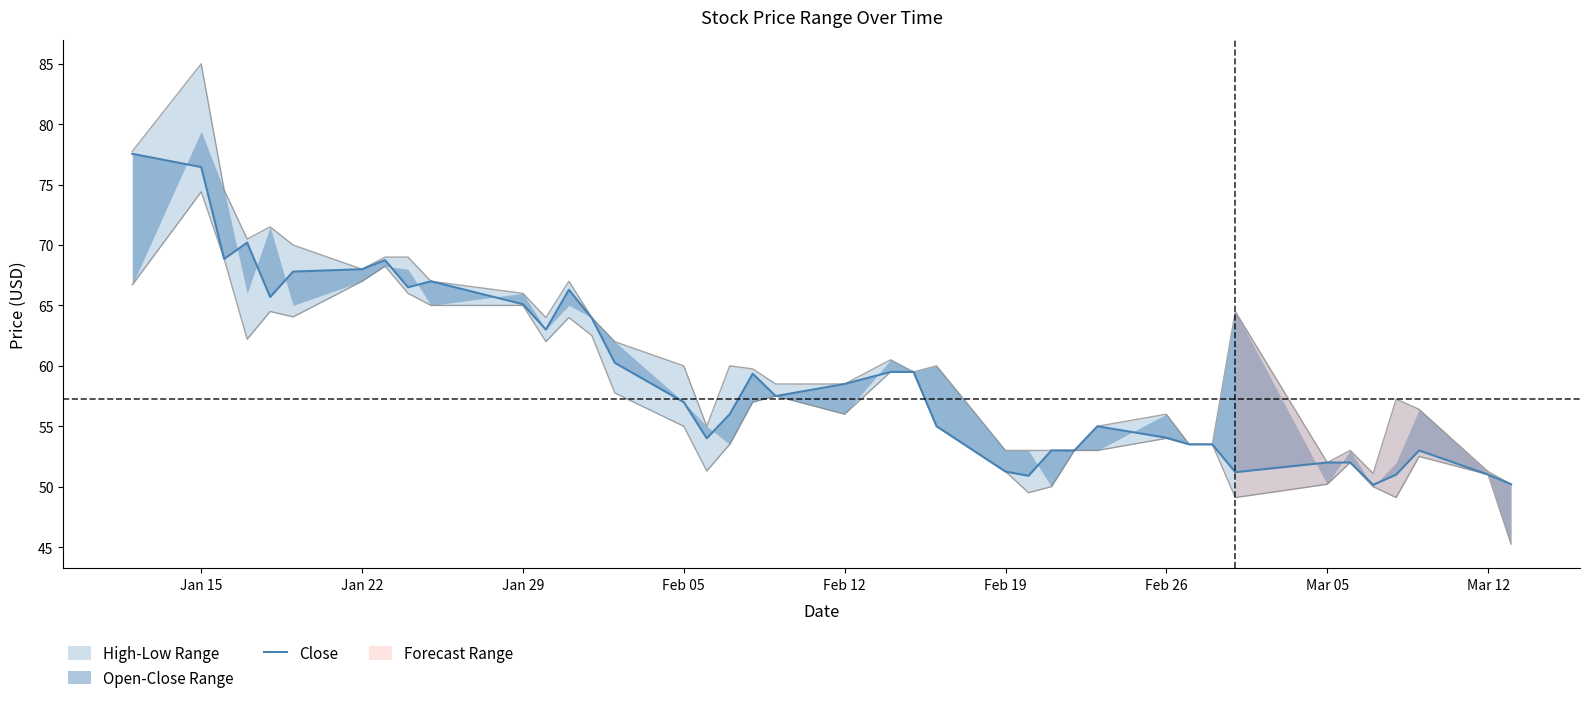

What is the sum of all values?

2366.5